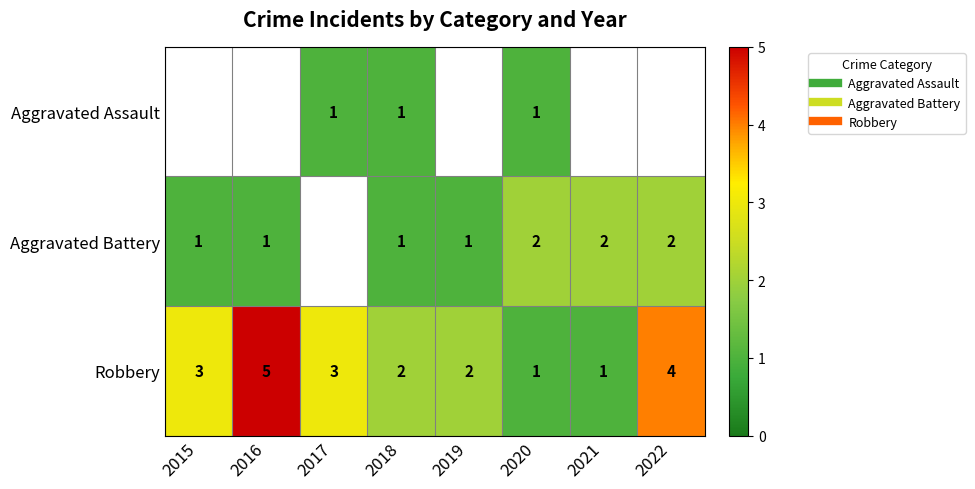

What is the smallest value displayed?

1.0